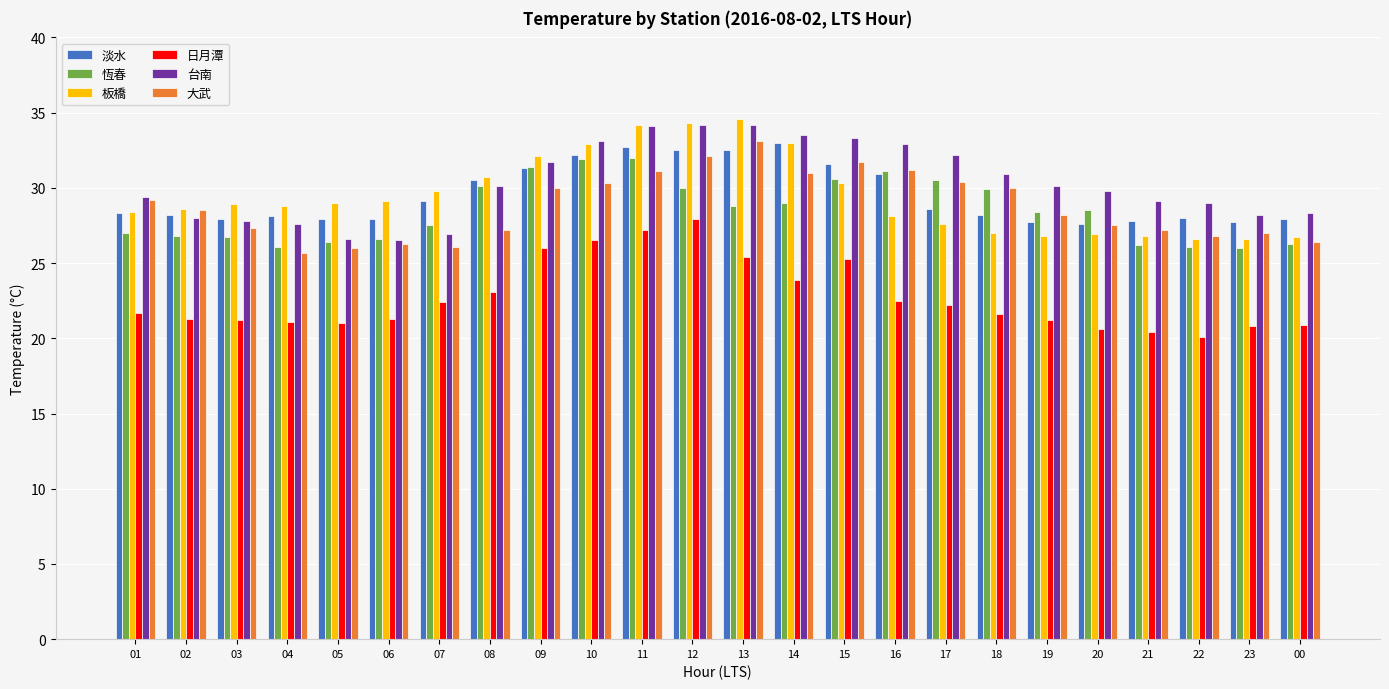

Where does the 淡水 series first go above 28?

01